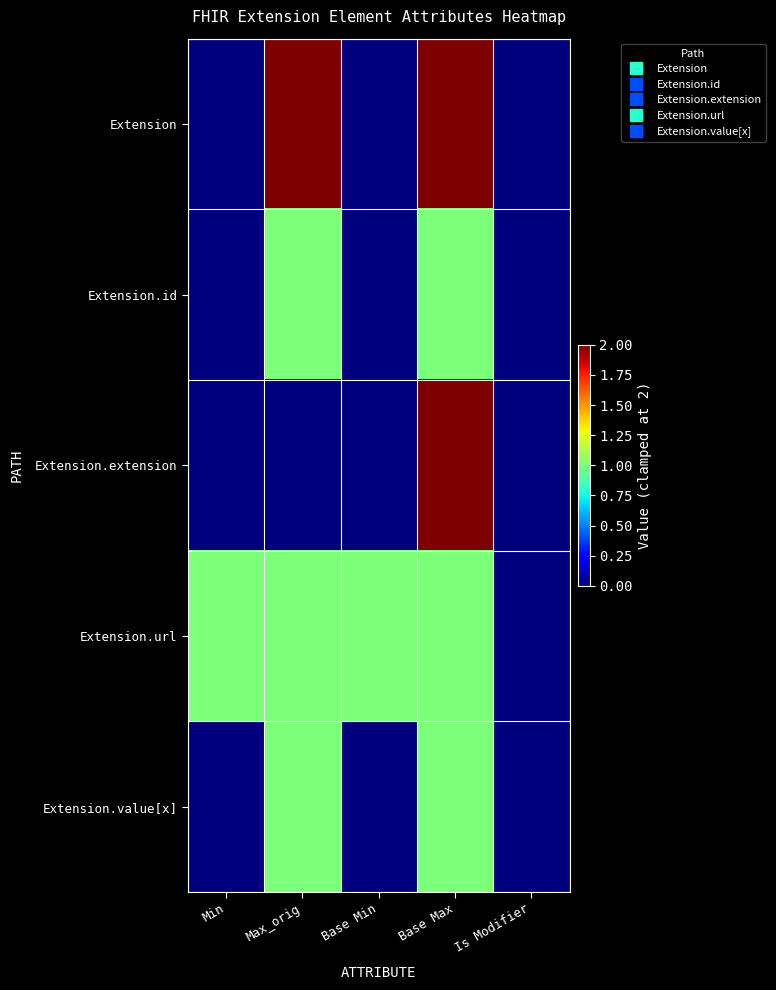

Which has a higher value, Min or Base Min?

Min